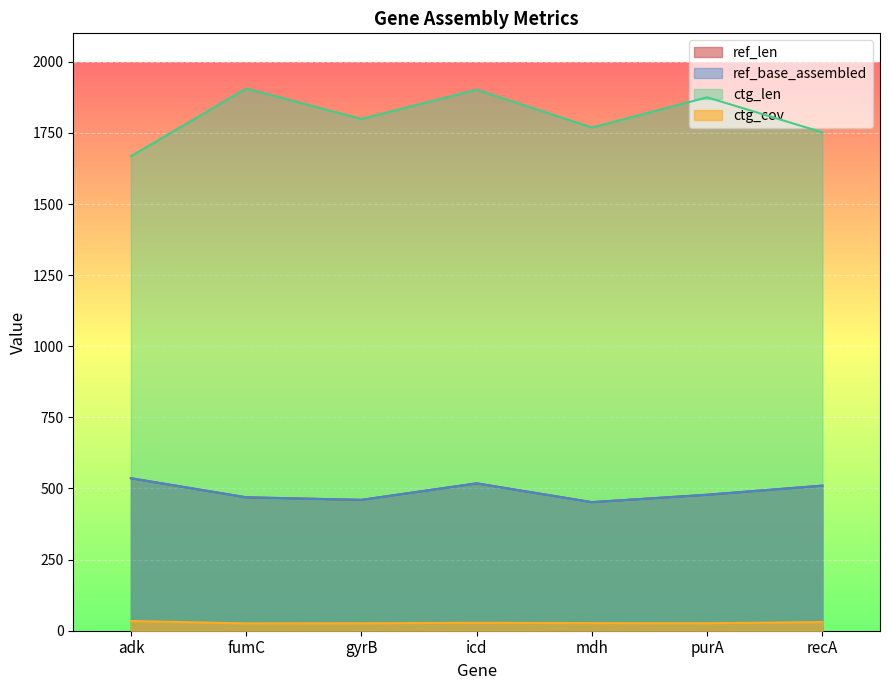

The value of ctg_len at adk is 1668.0. True or false?

True